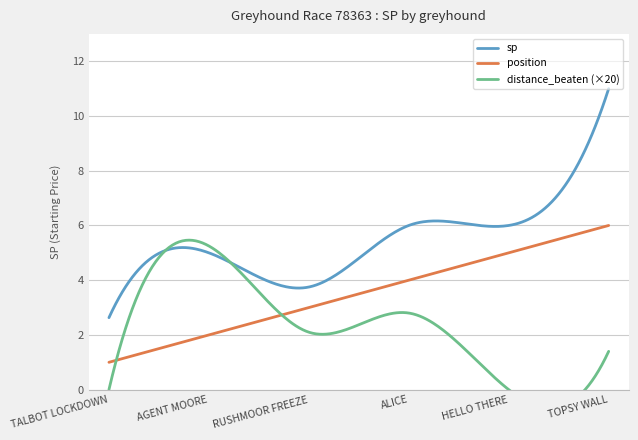

What is the maximum value for sp?

11.0